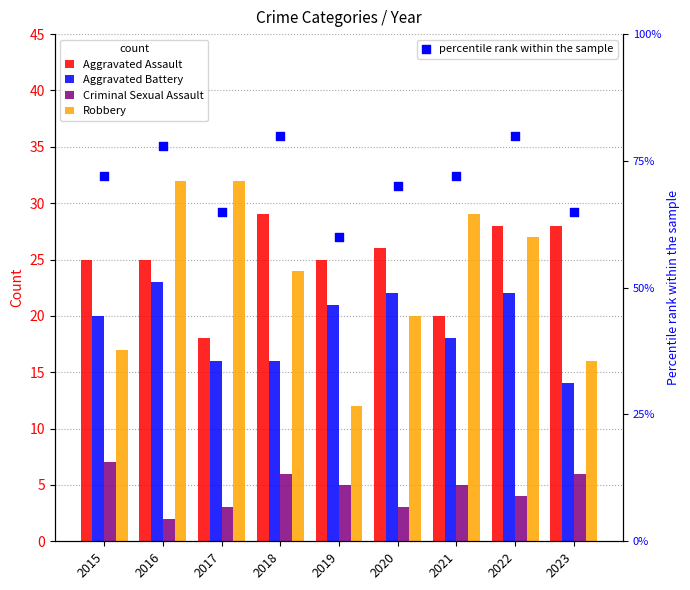

Is the value of percentile rank within the sample at 2015 greater than the value of Aggravated Assault at 2015?

Yes